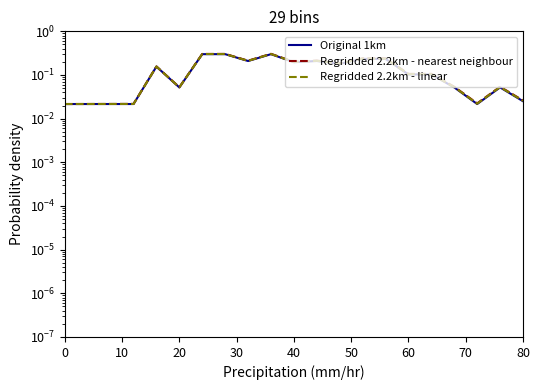

The value of Original 1km at 10 is 0.0. True or false?

False